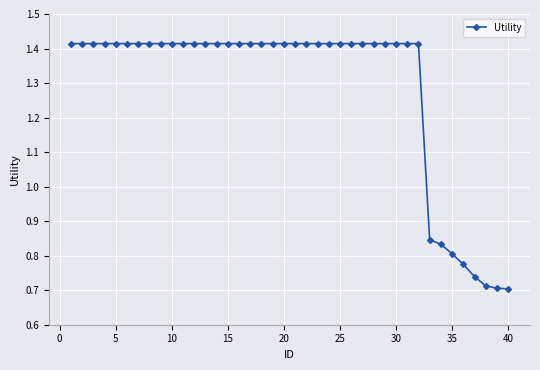

What is the sum of all values?

51.4